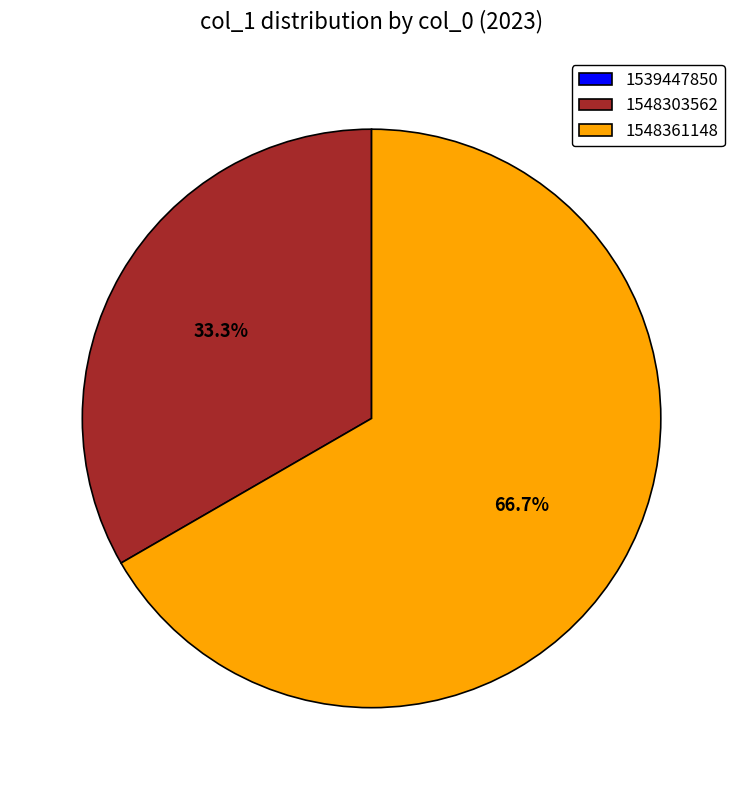

Is there a majority slice in this chart?

Yes